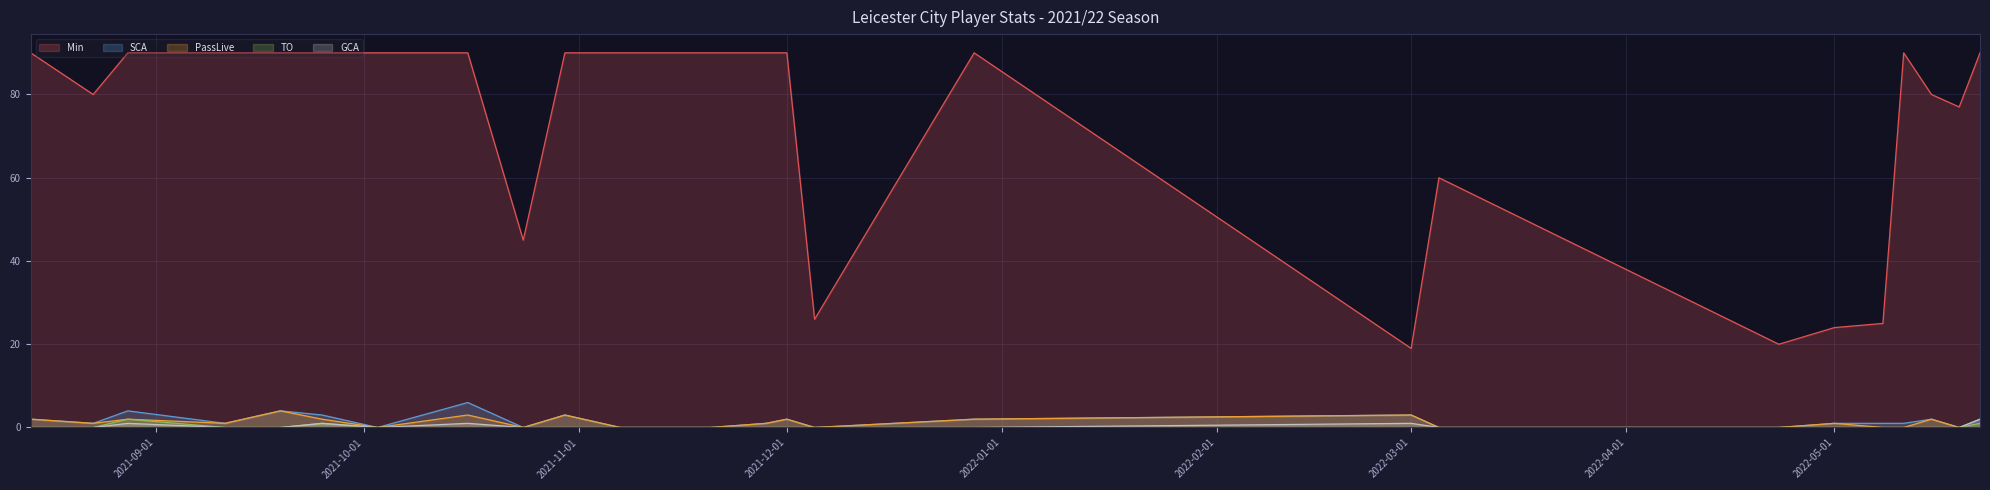

Does the chart display data point markers on the line(s)?

No